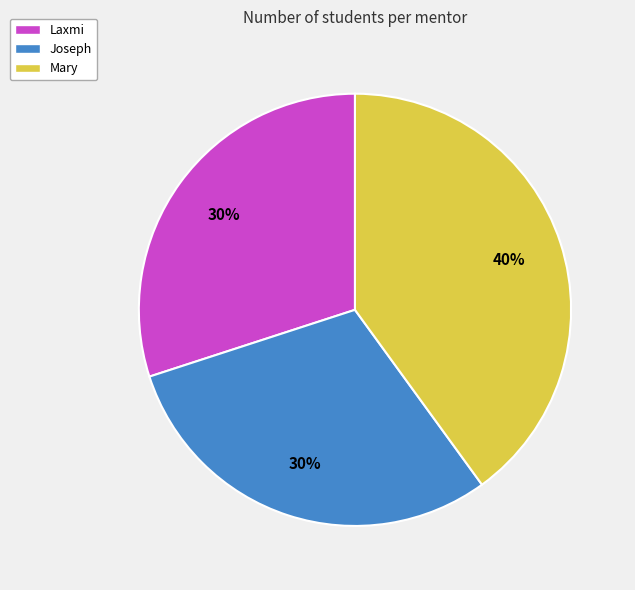

Which slice is the largest?

Mary